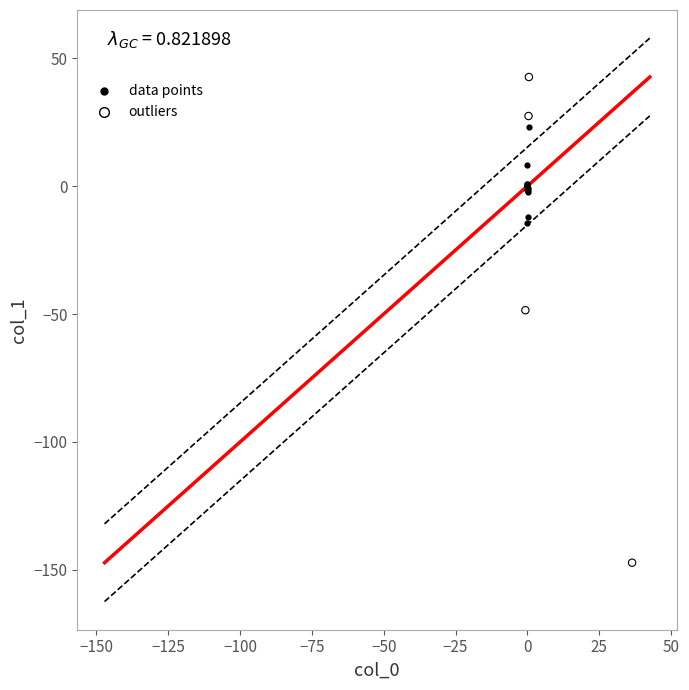

What are all the series names shown in the legend?

data points, outliers